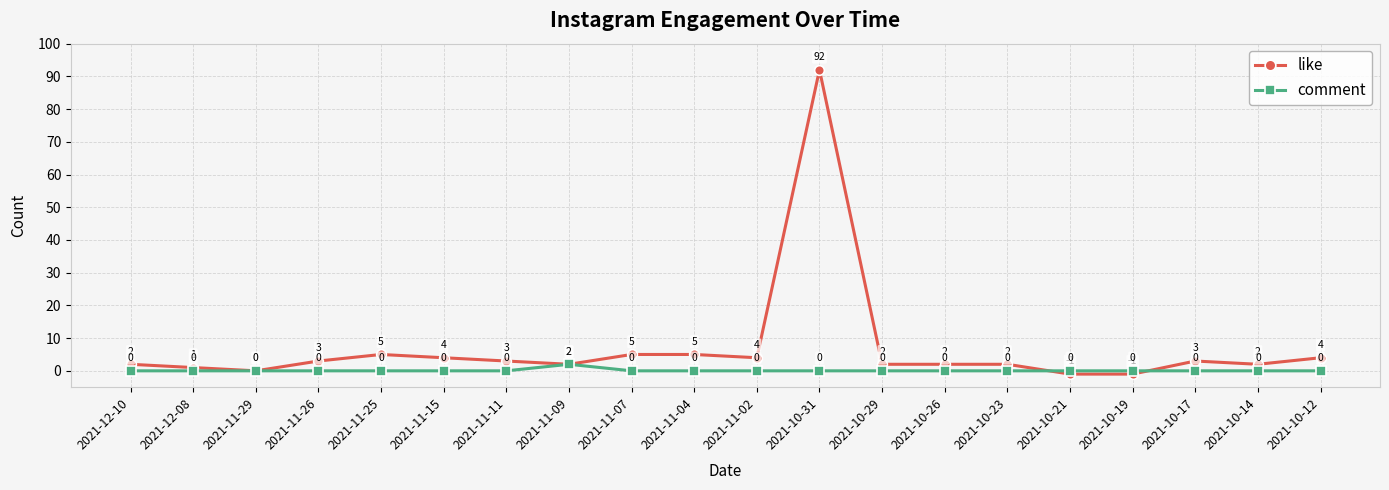

Count the number of categories in the chart.

20